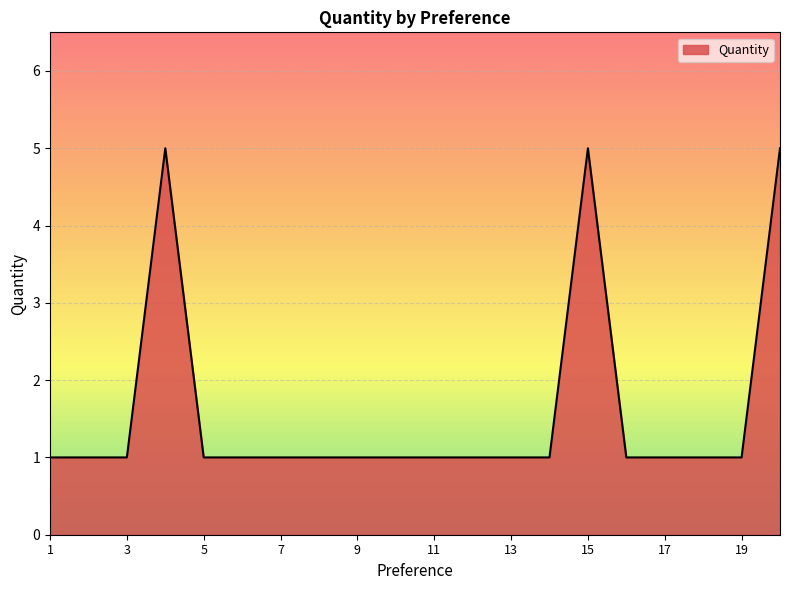

What is the sum of all values?

32